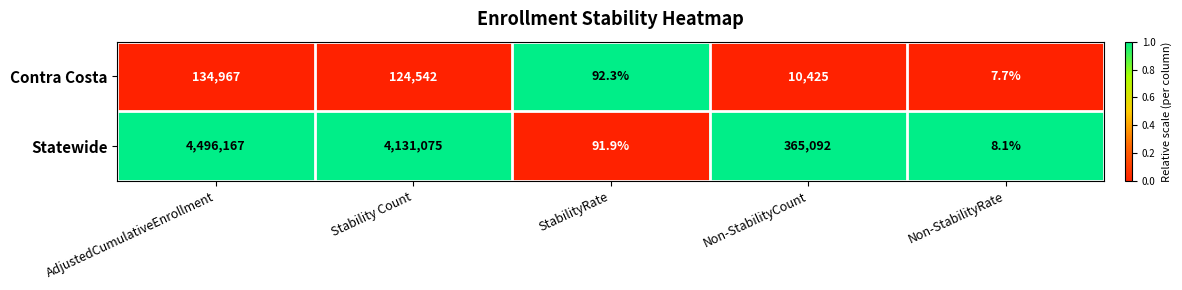

Read the Contra Costa value at Non-StabilityRate.

7.7